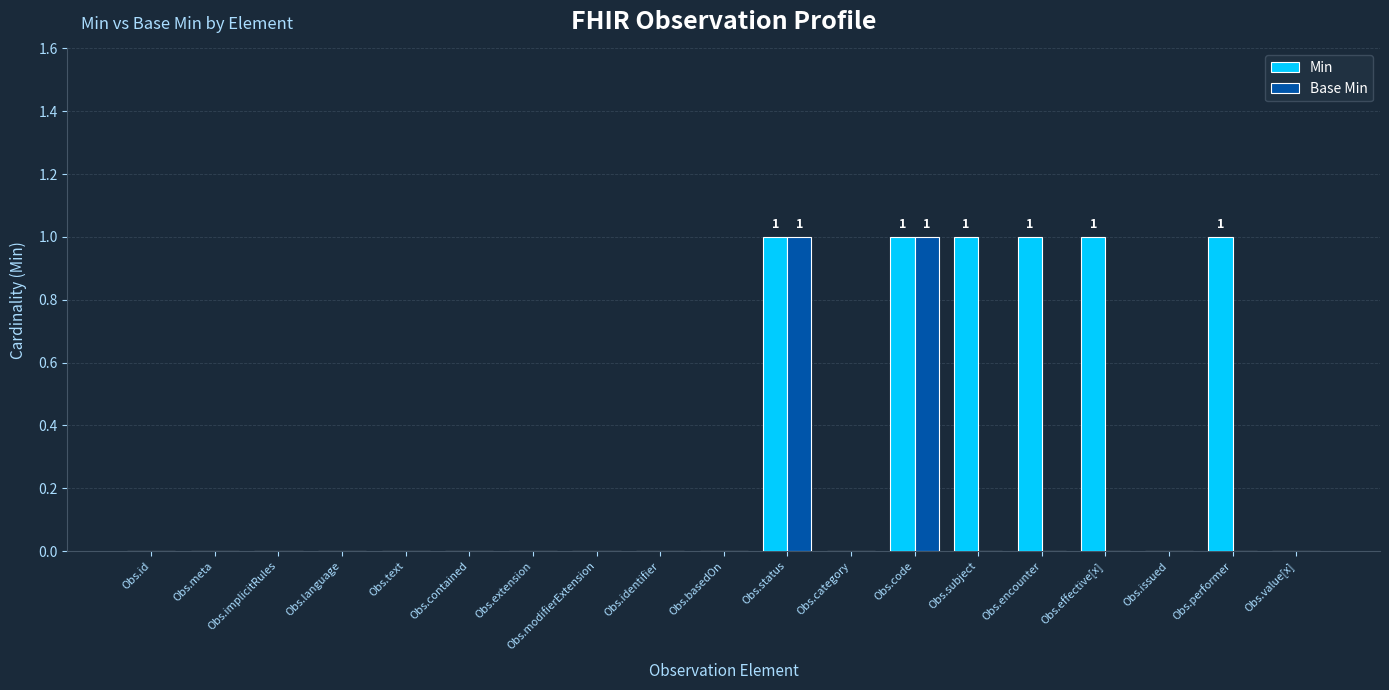

Is the value of Base Min at Obs.language greater than the value of Min at Obs.status?

No